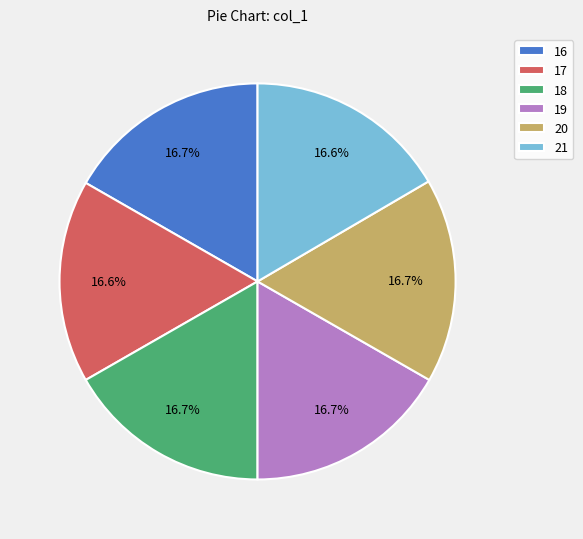

Does 21 account for over 50% of the chart?

No